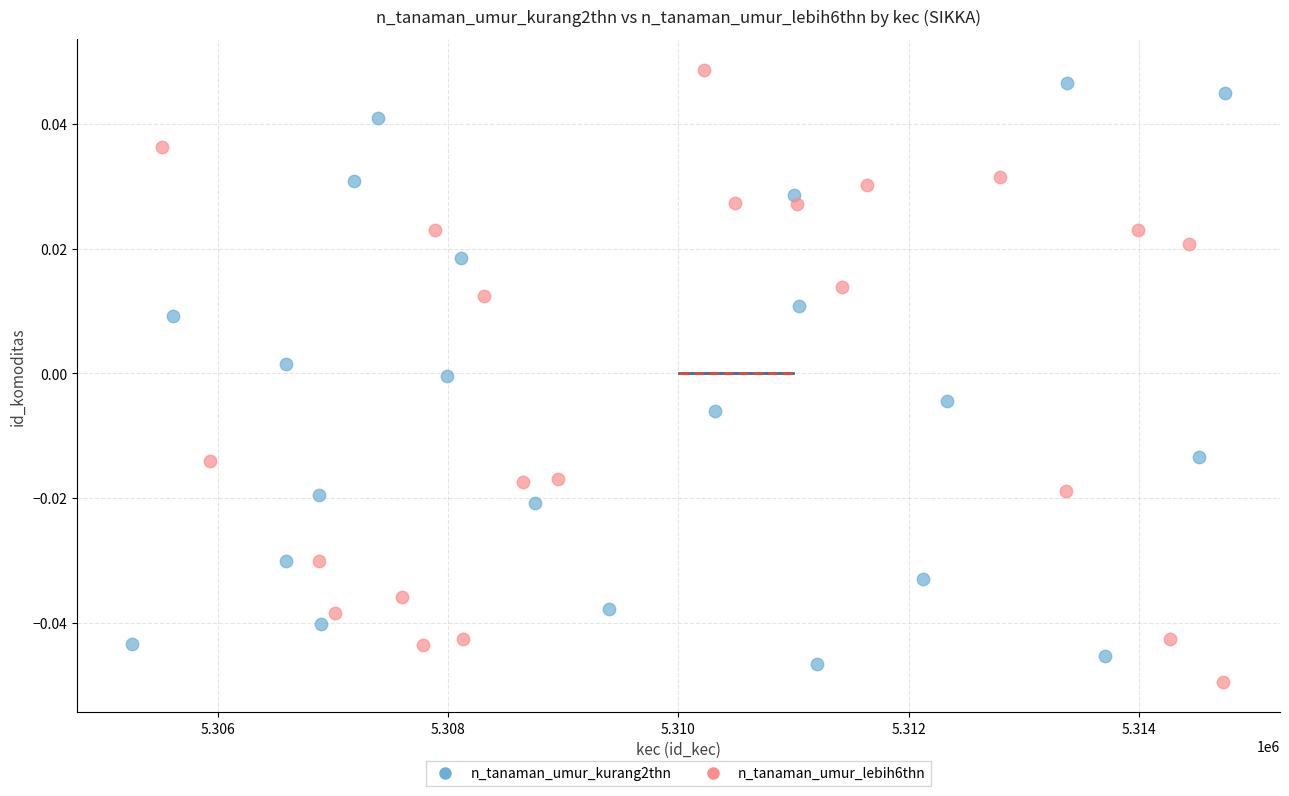

Which series reaches the maximum Y coordinate?

n_tanaman_umur_lebih6thn